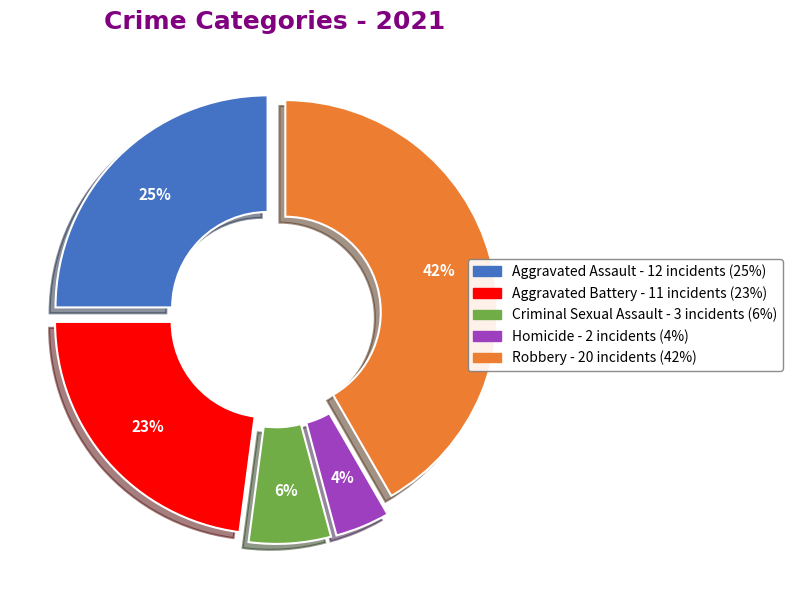

The Aggravated Battery slice represents 23% of the pie. True or false?

True